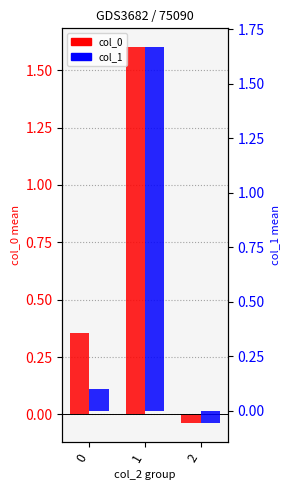

What is the greatest value displayed?

1.7